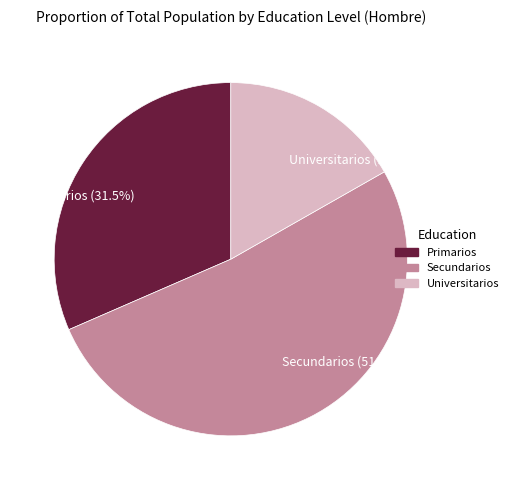

How many slices are in this pie chart?

3